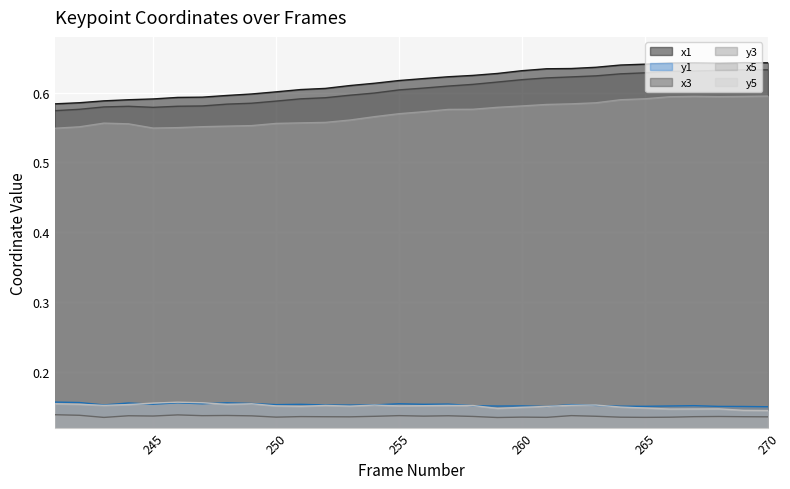

What is the sum of the x3 values at 251 and 257?

1.2